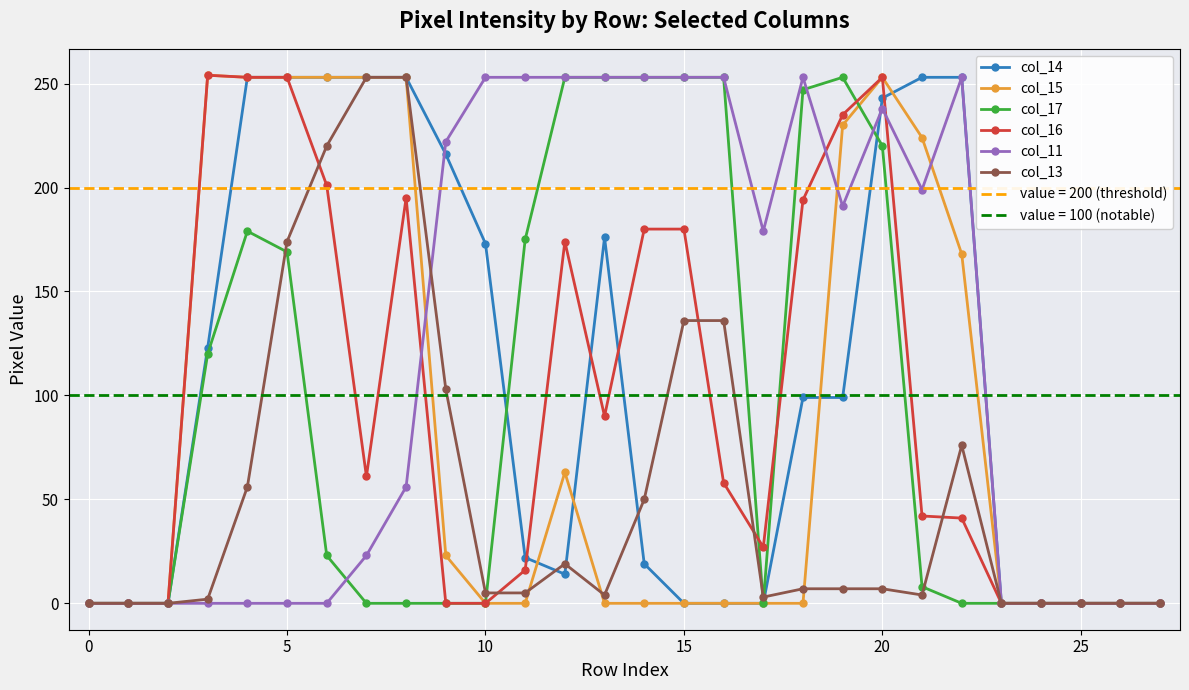

What value does the col_16 series have at 15?

180